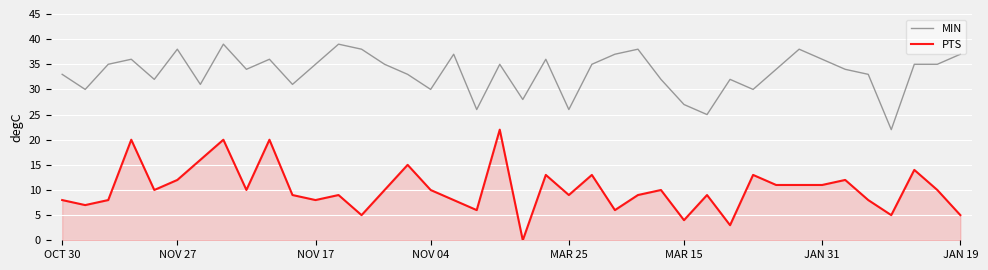

What is the greatest value displayed?

39